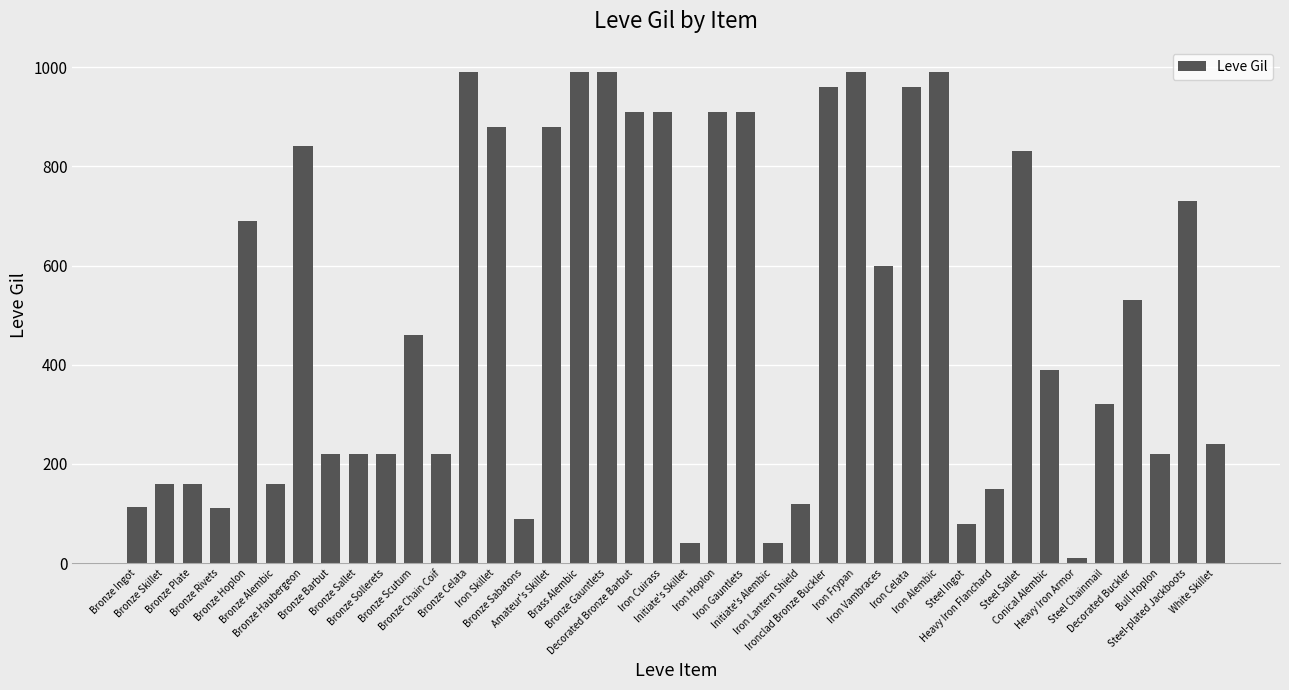

At which category does the chart reach its minimum across all series?

Heavy Iron Armor